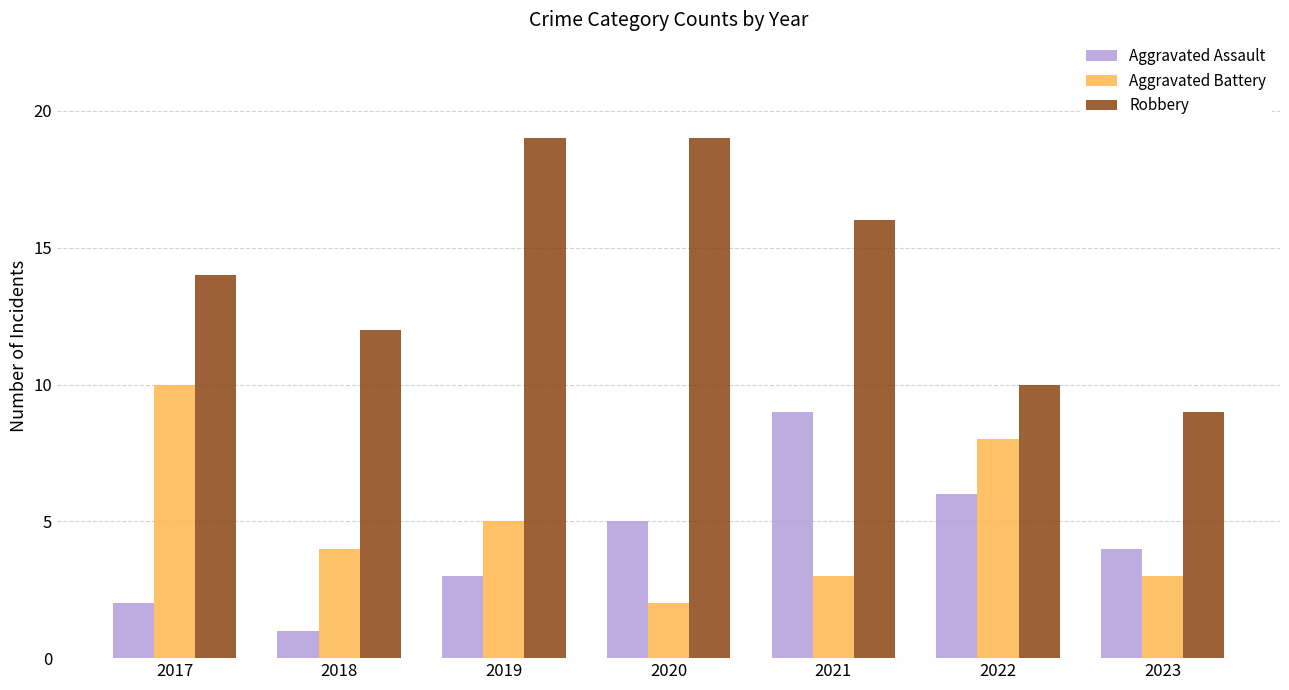

Count the Aggravated Assault values in the range 2 to 6.

5